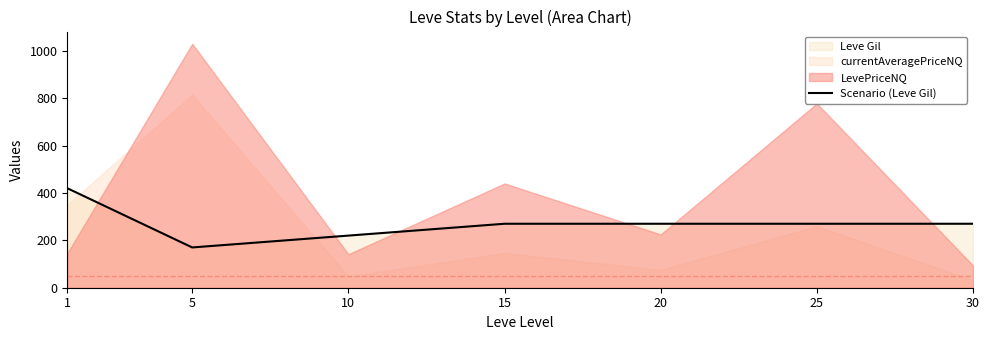

How many values are between 220 and 270?

5